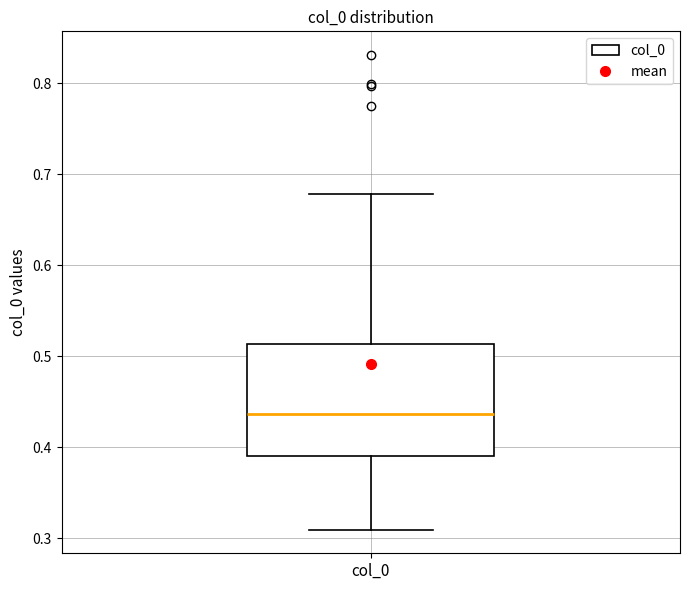

Read this box plot against the y-axis: the position of the median line, the range covered by the box, and the ends of both whiskers. The values are not printed on the chart, so give them approximately, as read against the axis.

median 0.44, box 0.39 to 0.51, whiskers 0.31 to 0.68